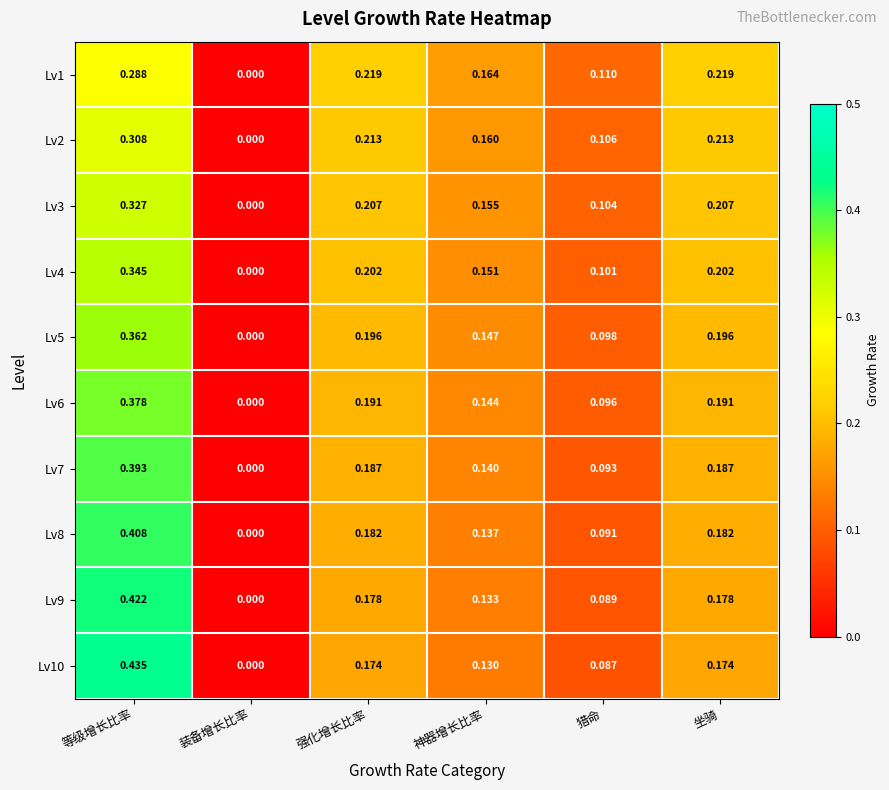

How many data points does each series have?

6